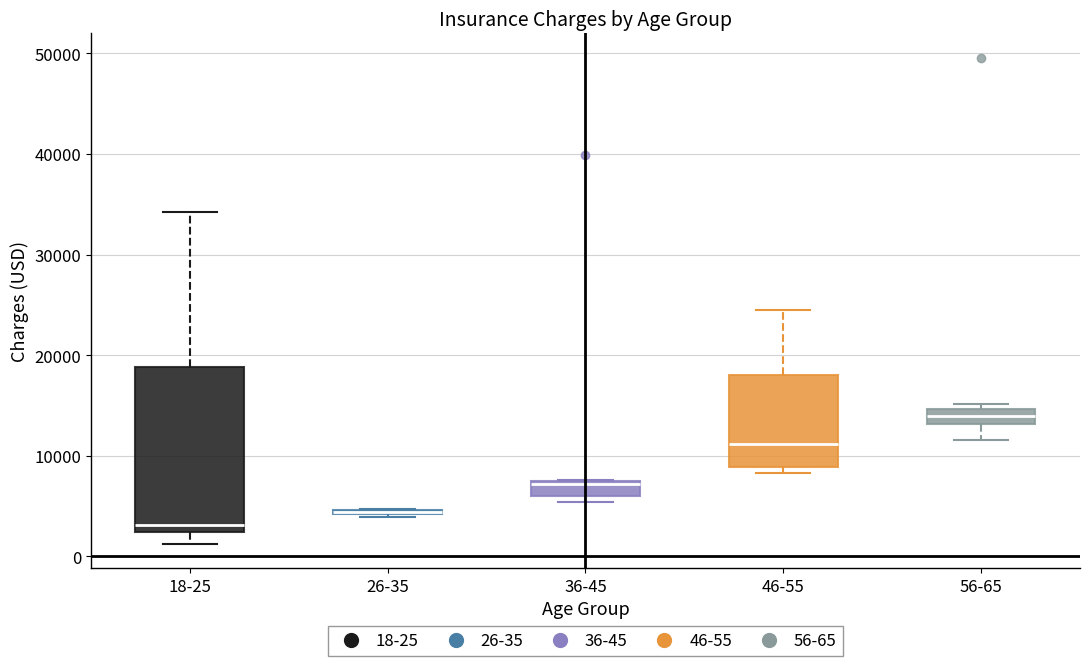

Where is the lower edge of the box for 46-55 on the y-axis? The values are not printed on the chart, so give them approximately, as read against the axis.

9000